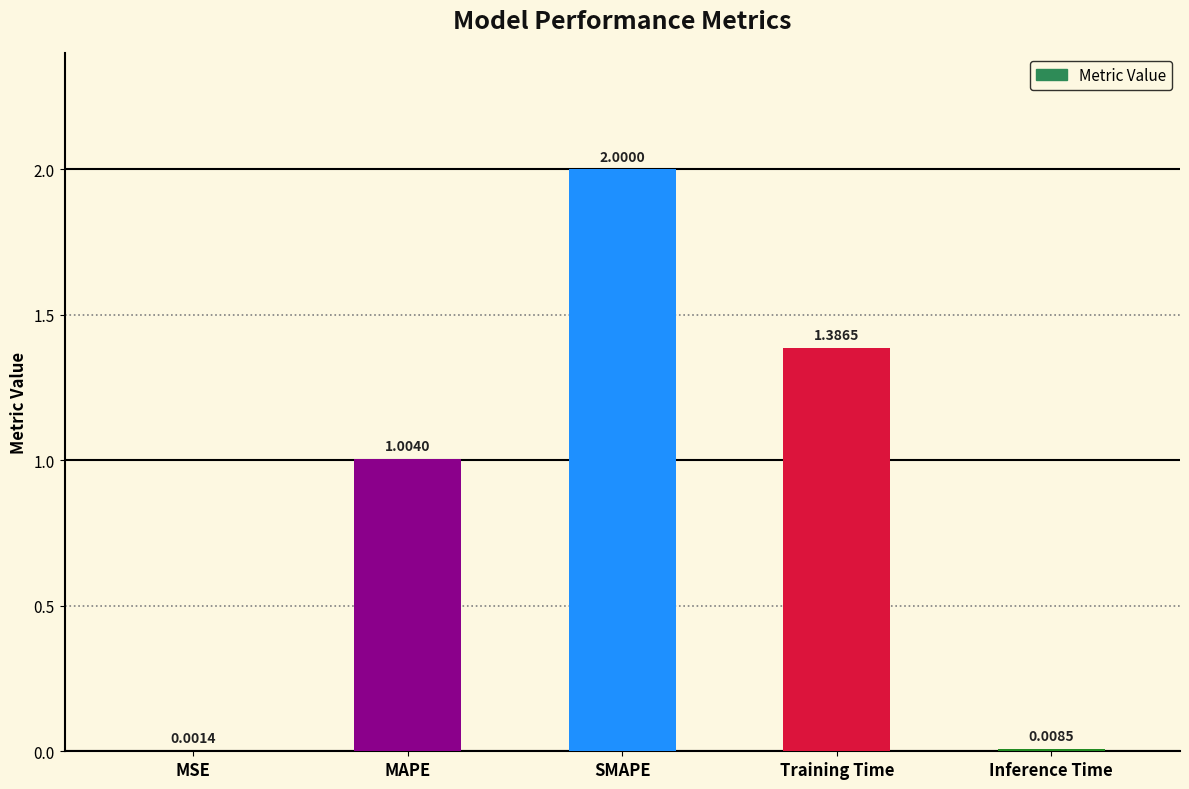

Where does the data first go above 1?

MAPE